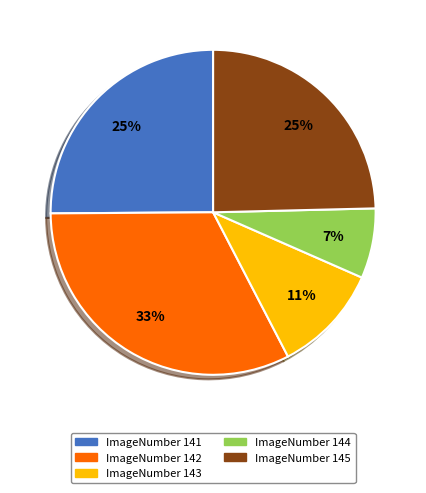

Is there a majority slice in this chart?

No